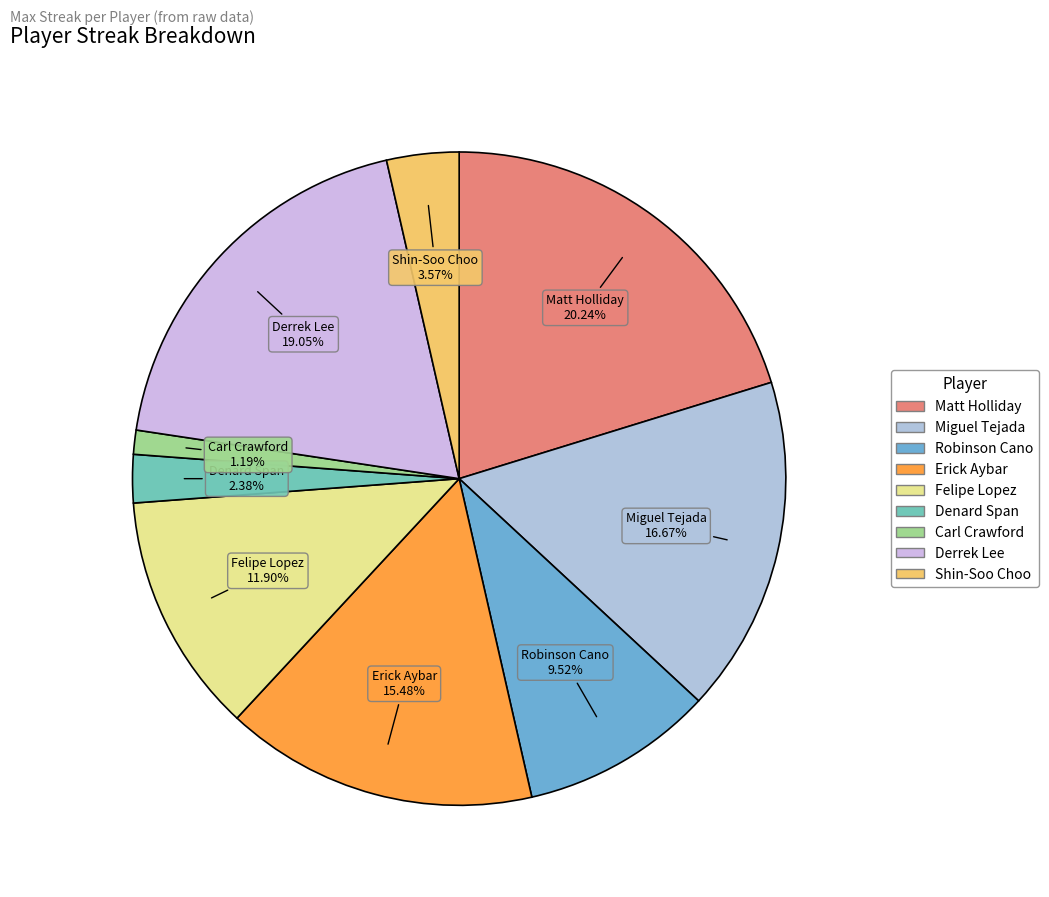

Count the number of slices in the pie.

9